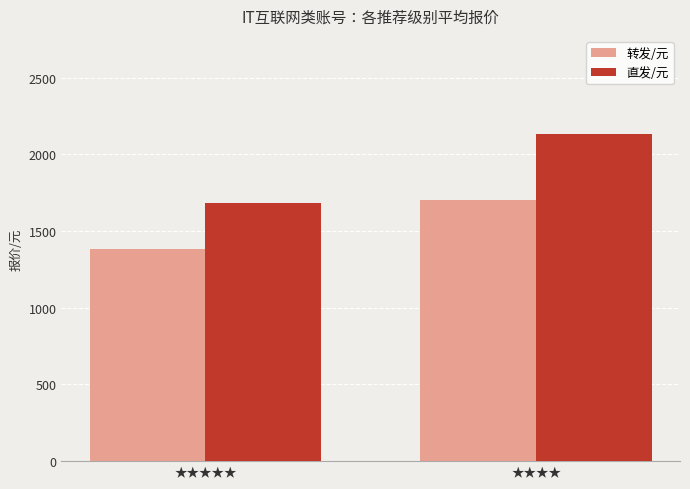

Which series has the largest total across all categories?

直发/元